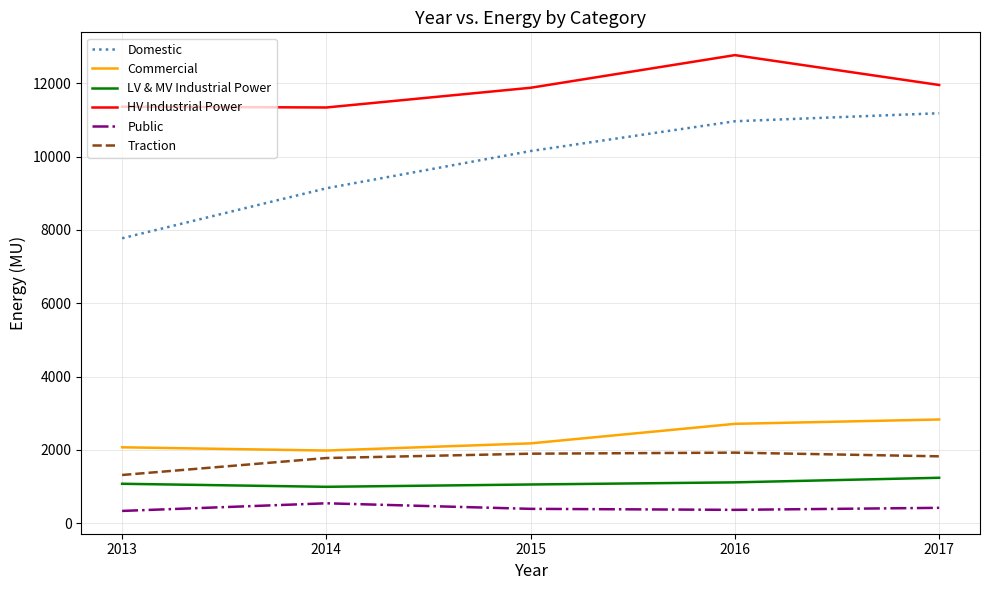

What is the difference between the Domestic values at 2015 and 2017?

1031.5